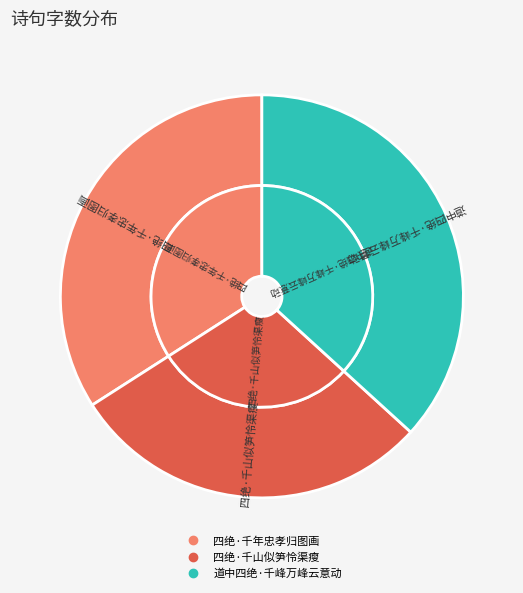

To the nearest percent, what percentage of the pie is 道中四绝·千峰万峰云意动?

37%